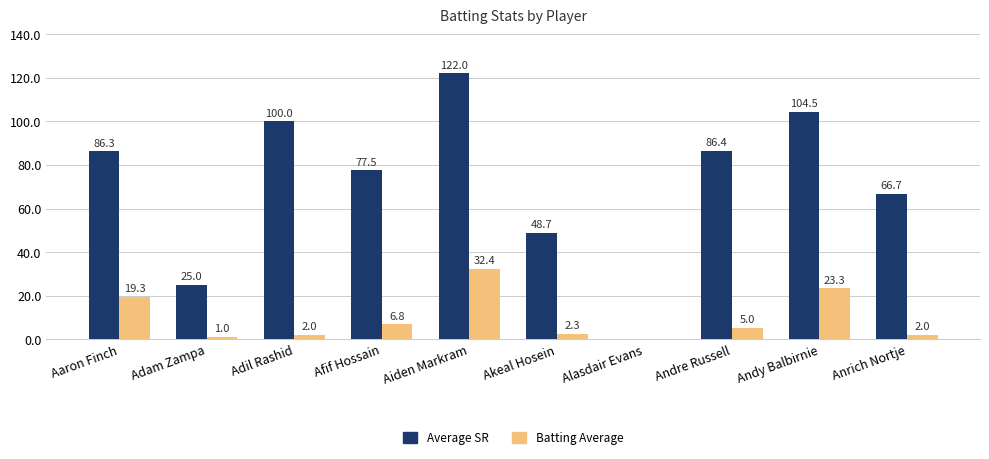

At which category does the chart reach its peak across all series?

Aiden Markram